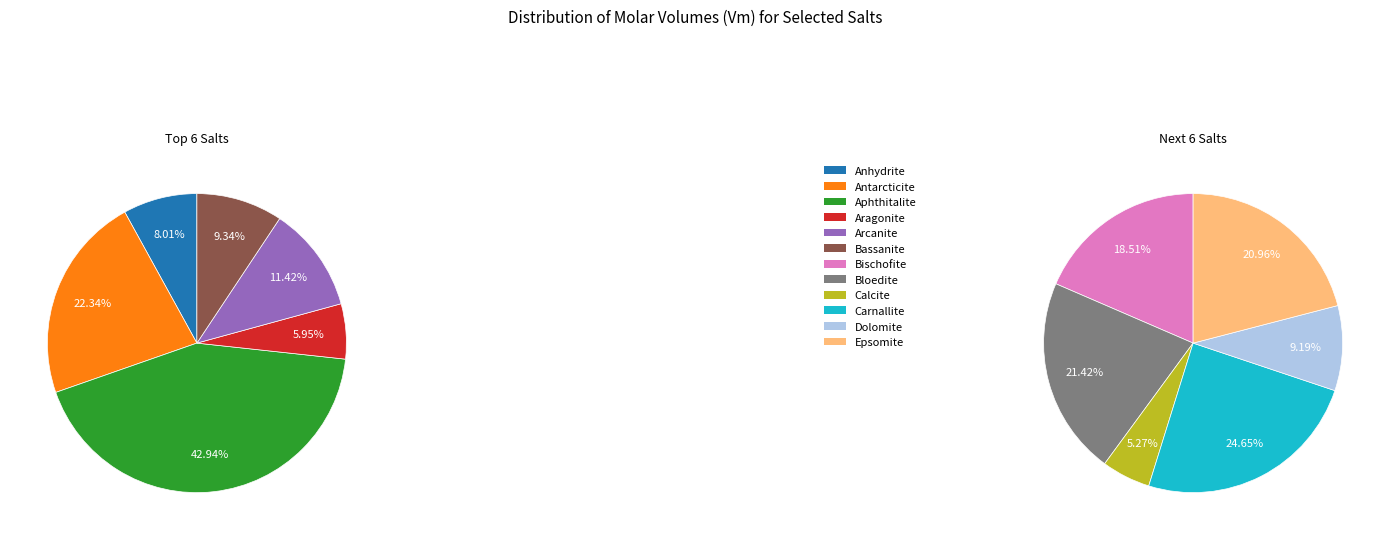

Is there a majority slice in this chart?

No